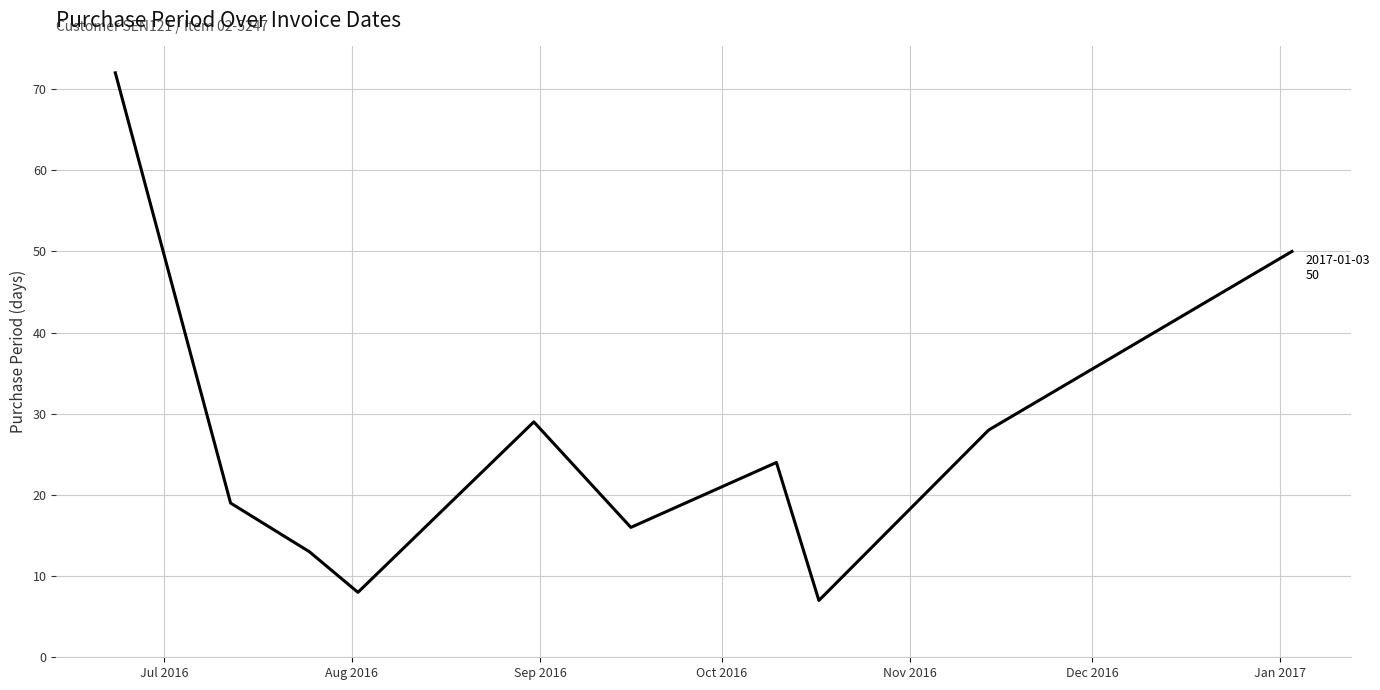

How many interior local peaks (higher than both neighbors) does the data have?

2